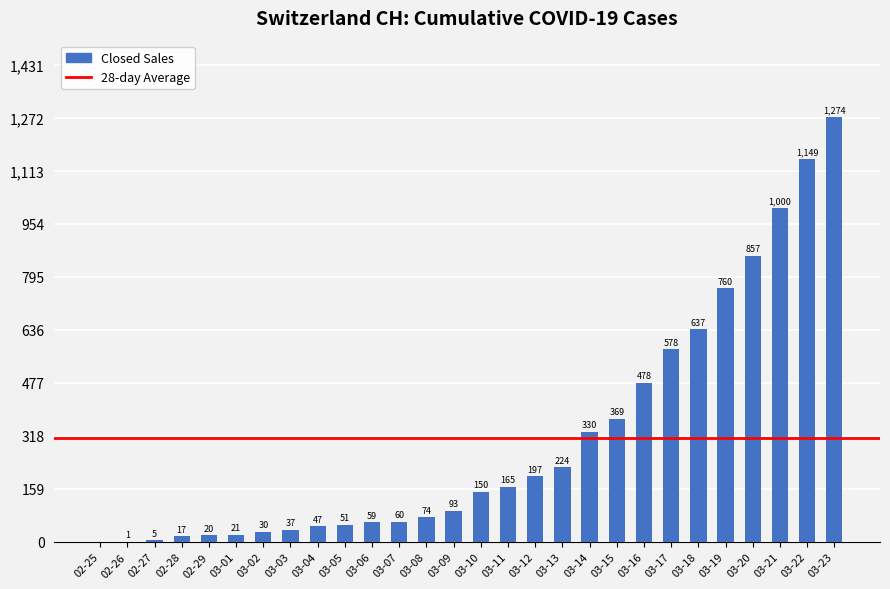

What is the sum of all values?

8683